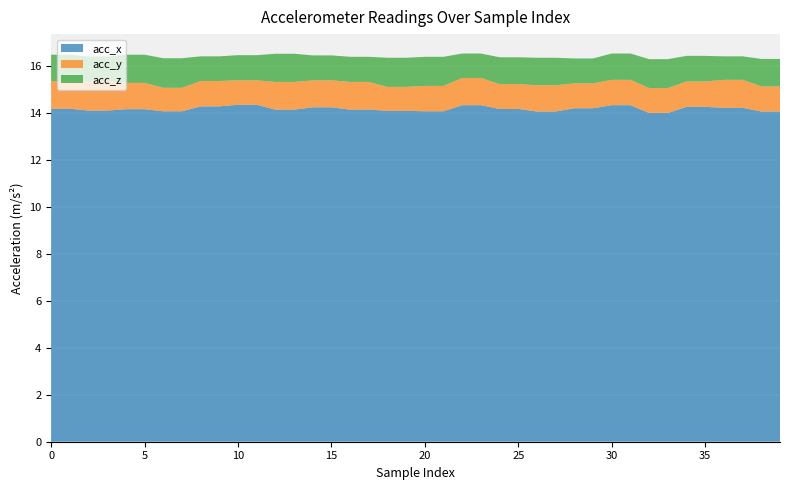

What is the minimum value for acc_x?

14.0